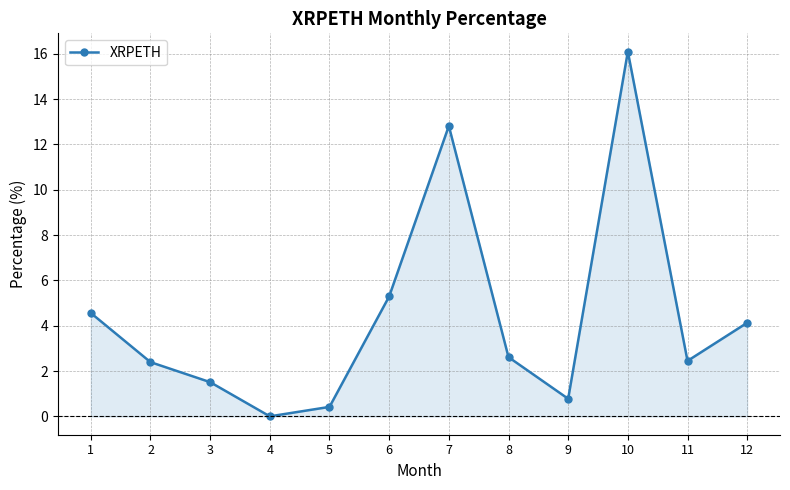

True or false: the data shows 1.5 at 3.

True